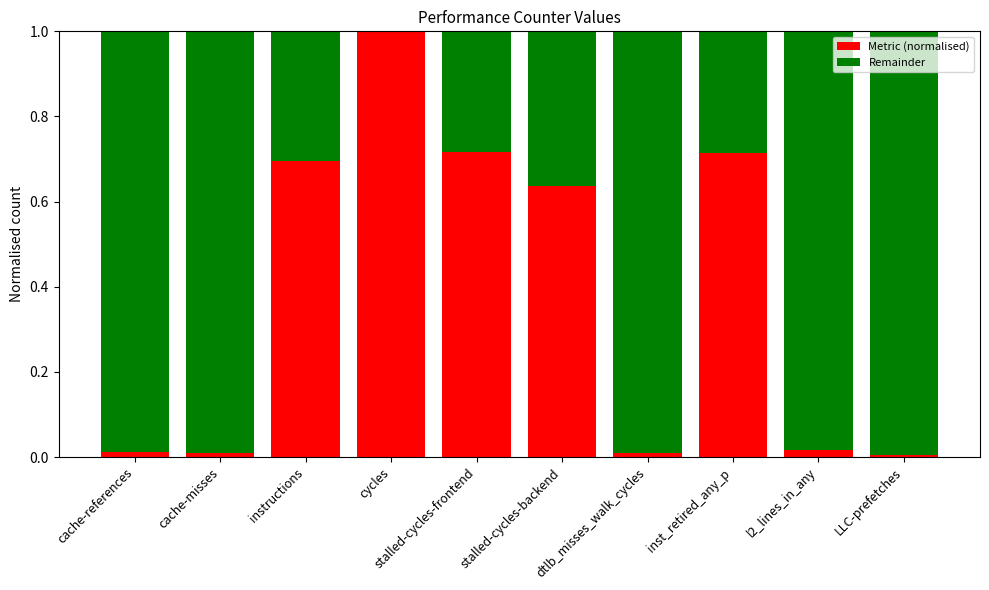

Is it true that Metric (normalised) equals 0.0 at LLC-prefetches?

True